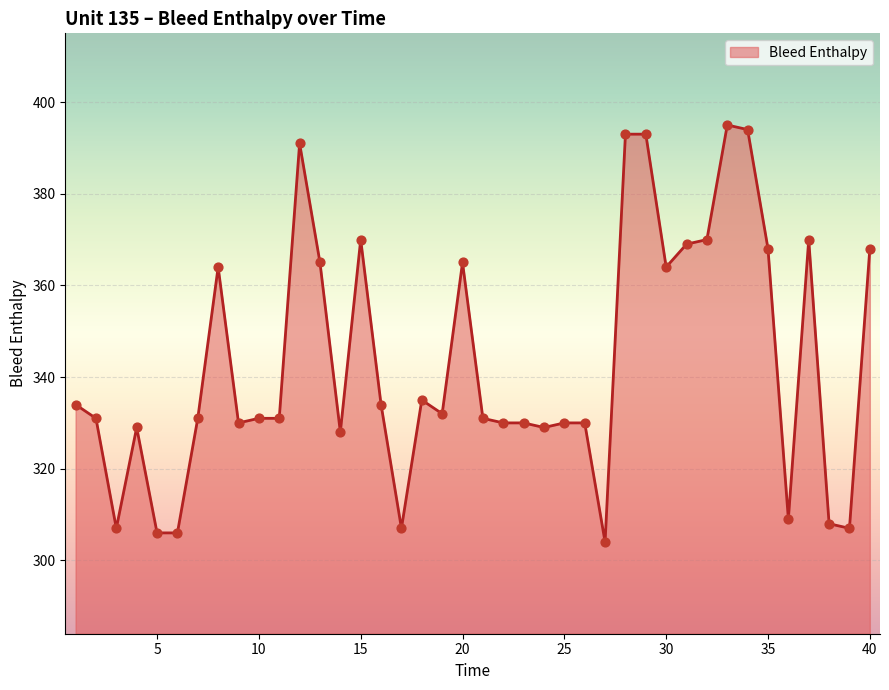

What is the difference between the maximum and minimum values?

91